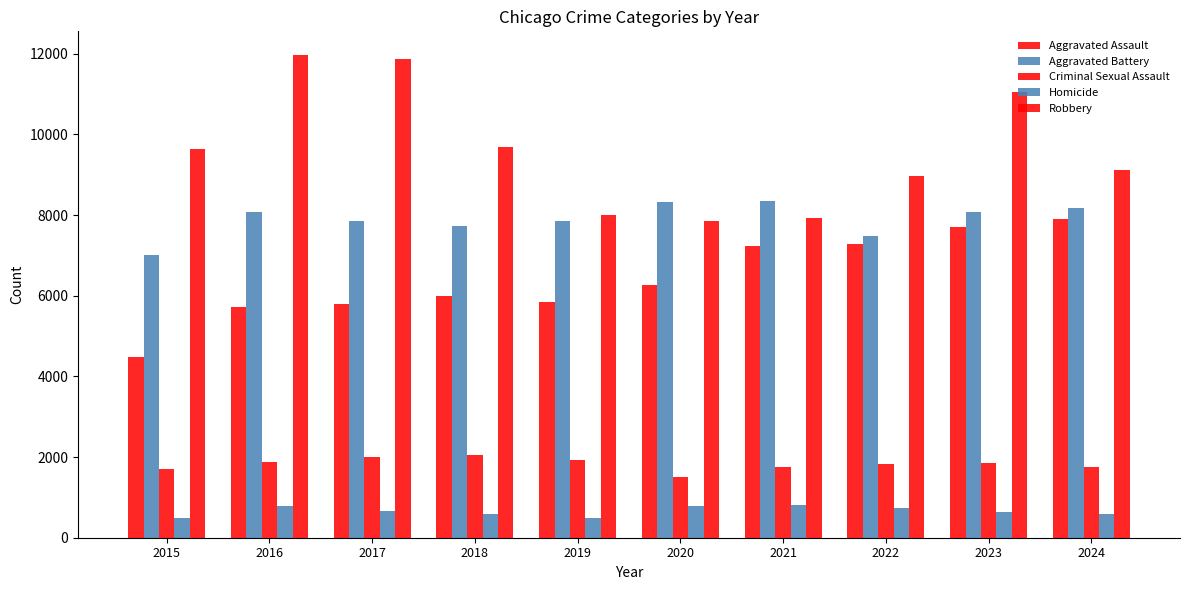

What is the value of the Aggravated Assault bar at the 10th from the left?

7900